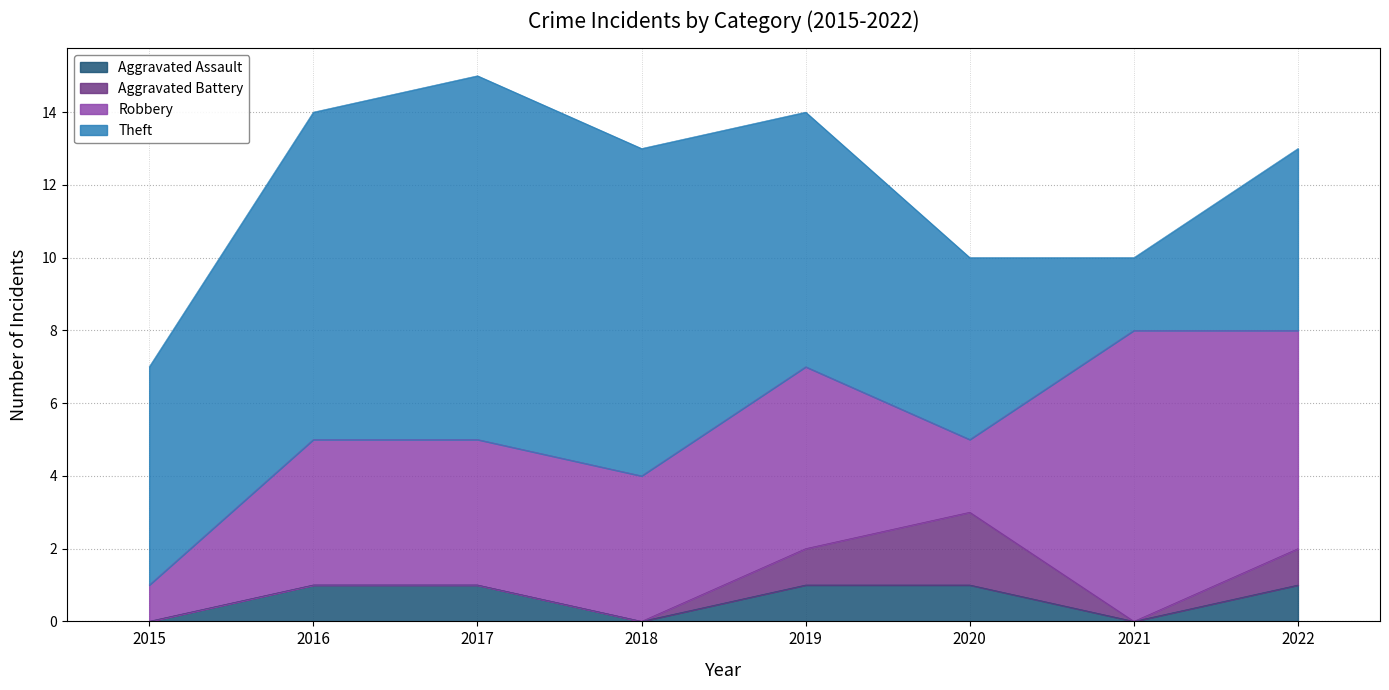

Is it true that Aggravated Assault equals 0 at 2015?

True